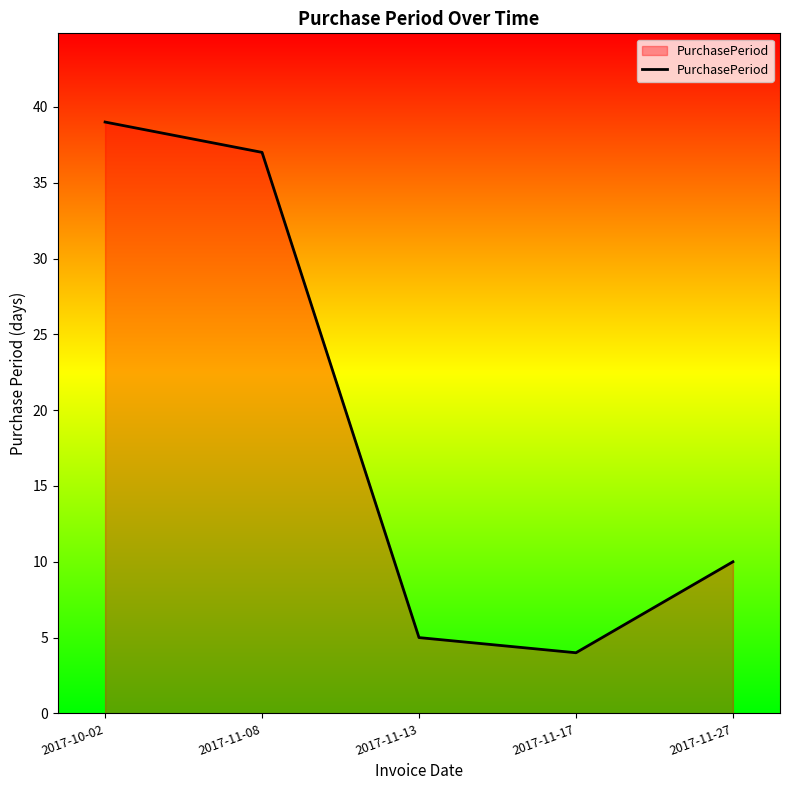

Reading right to left, extract all data points from this chart.

2017-11-27=10	2017-11-17=4	2017-11-13=5	2017-11-08=37	2017-10-02=39